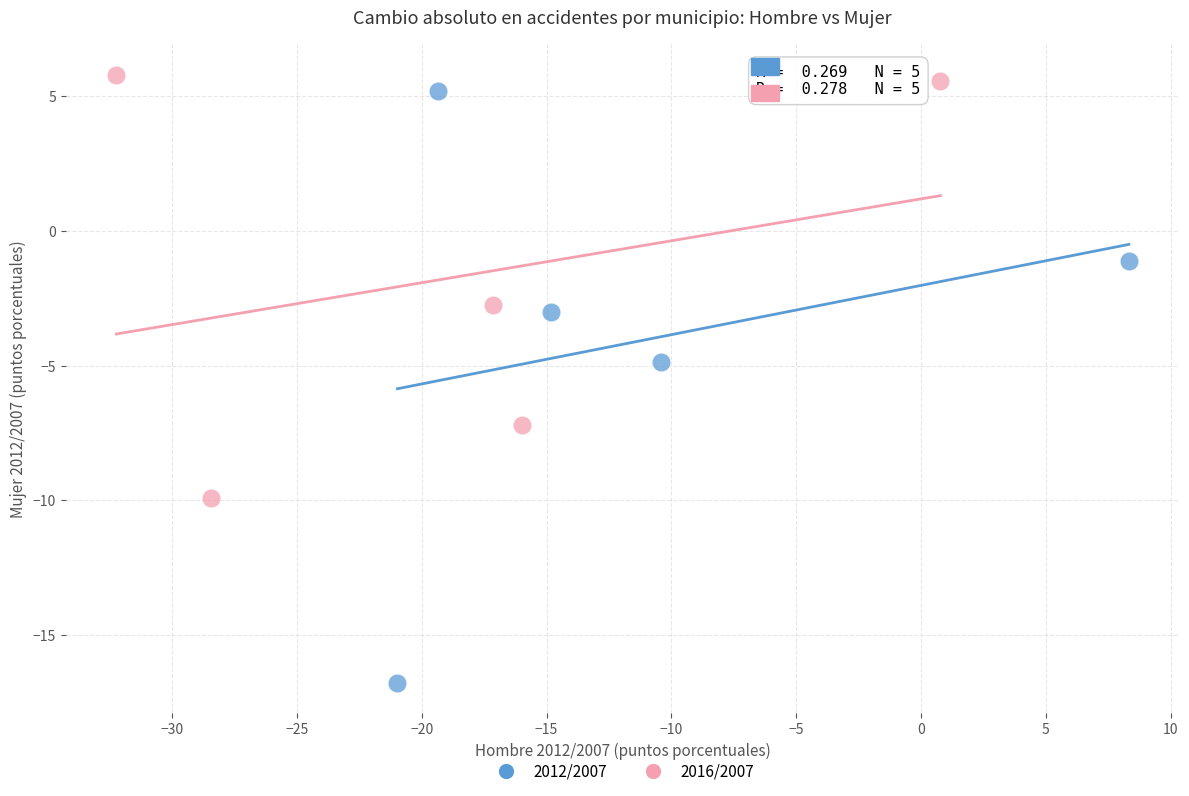

Which series has the largest Y range (max minus min)?

2012/2007